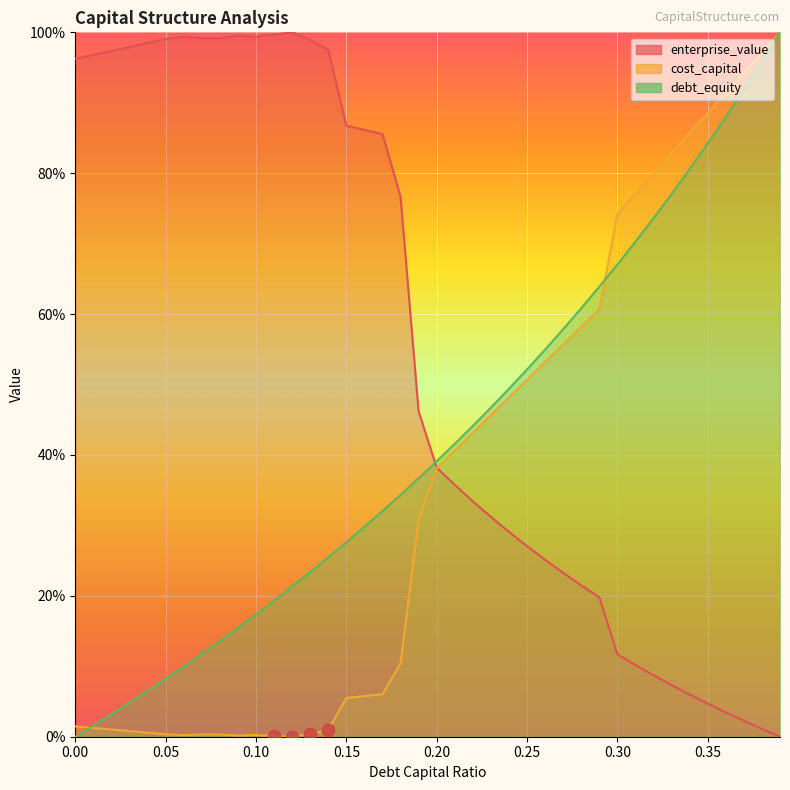

What is the total value across all series at 0.17?

1.2